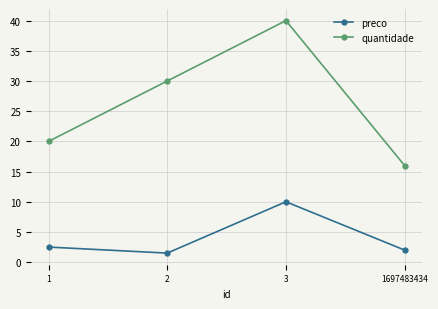

What is the value of the quantidade point at the 4th from the left?

16.0